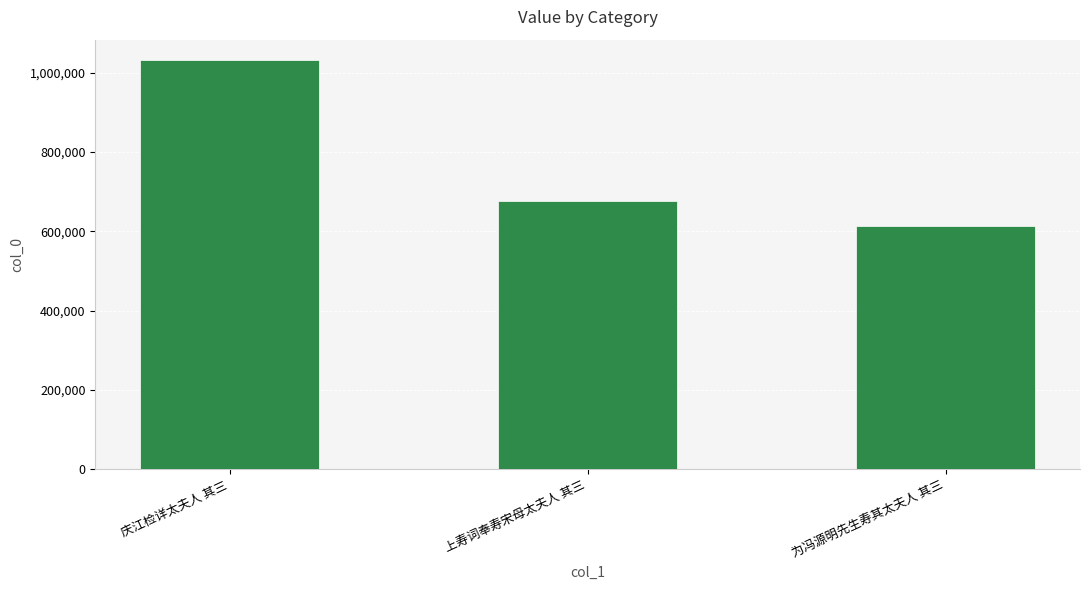

What is the difference between the values at 为冯源明先生寿其太夫人 其三 and 上寿词奉寿宋母太夫人 其三?

62824